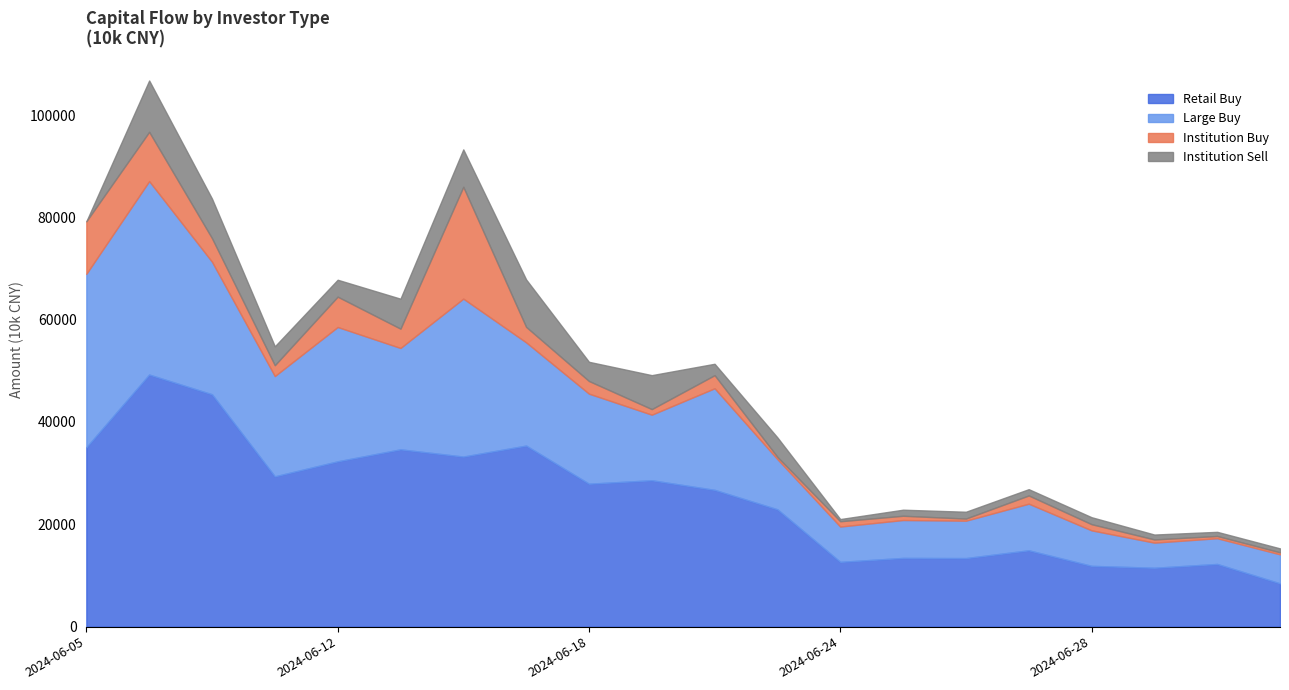

What are all the series names shown in the legend?

Retail Buy, Large Buy, Institution Buy, Institution Sell